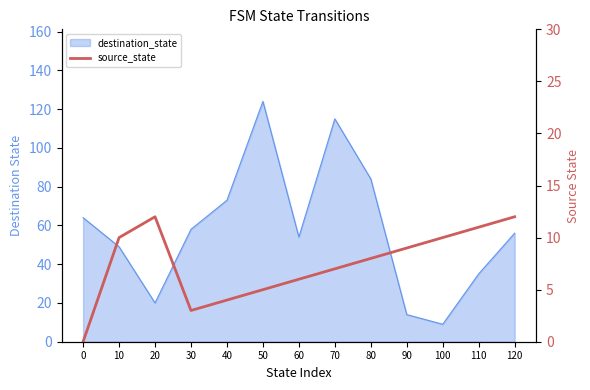

The chart shows a value of 3 at 90. True or false?

False